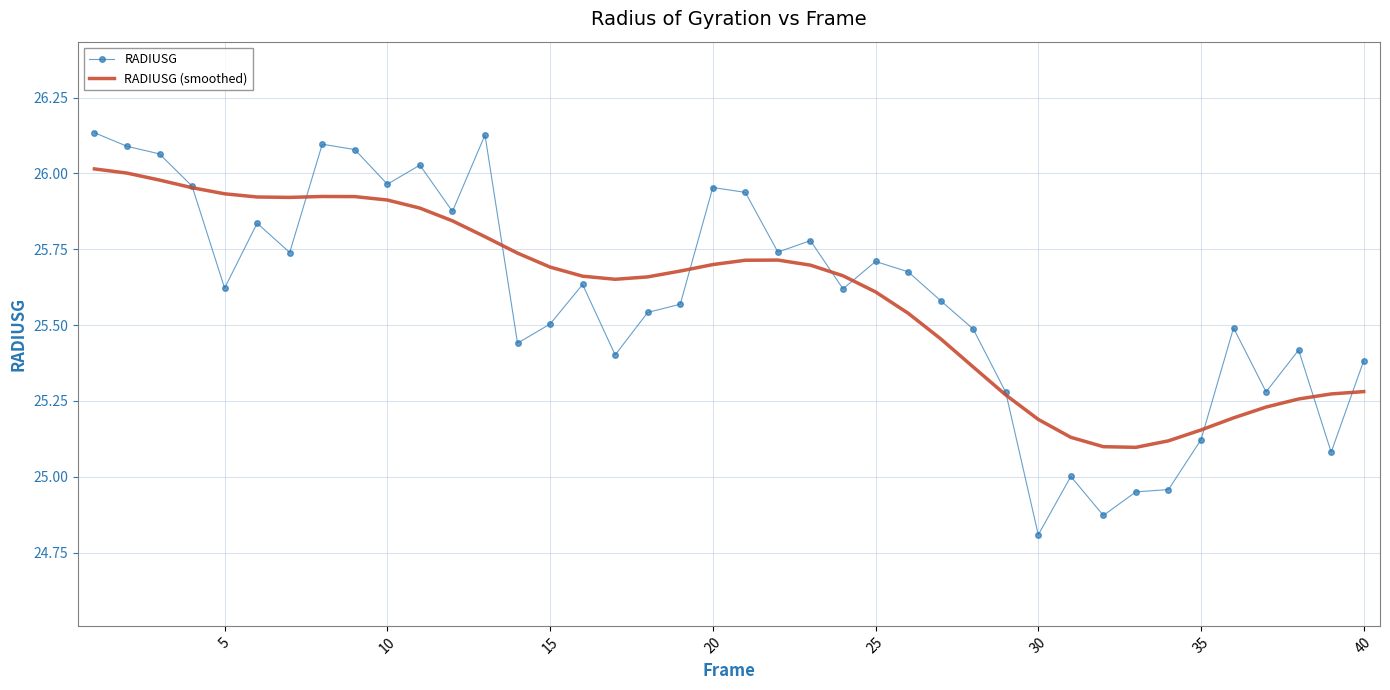

Which series has the largest range (max minus min)?

RADIUSG